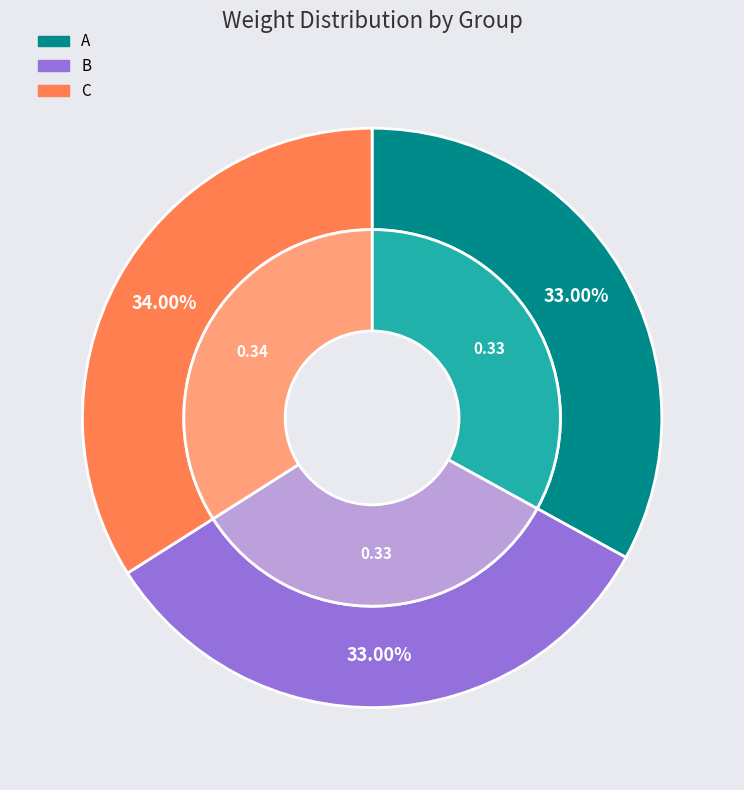

To the nearest percent, what is the average slice percentage?

33%